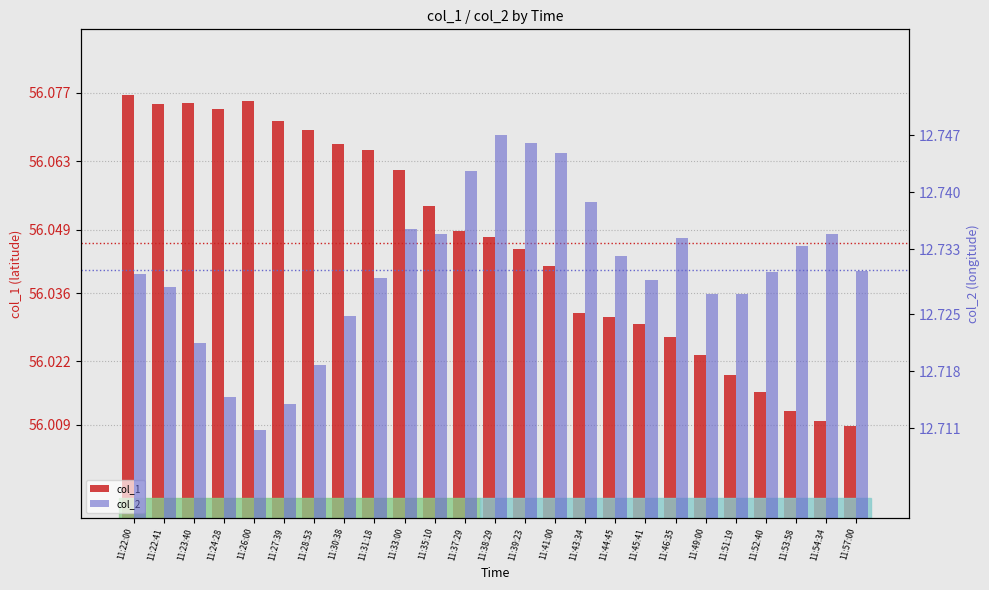

What is the label of the 25th bar from the right?

11:22:00